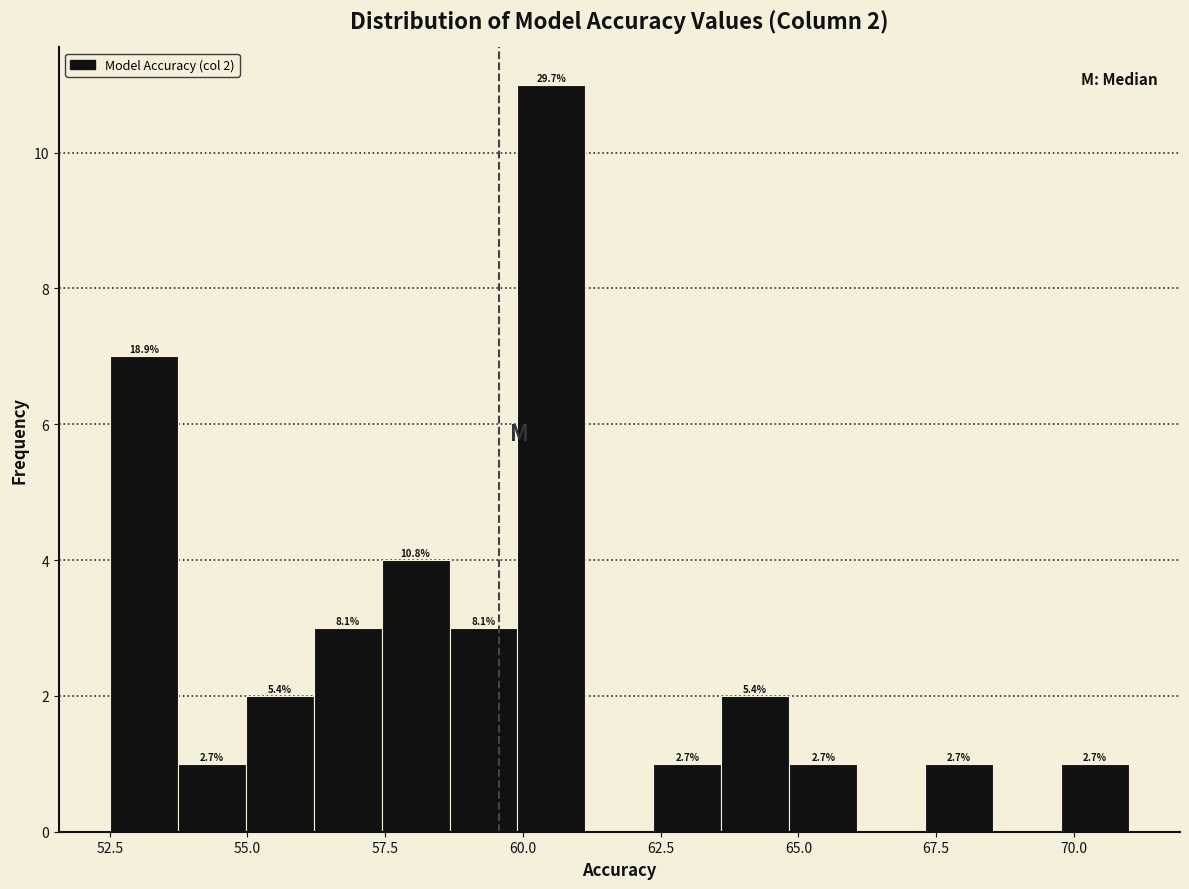

Read against the x-axis, roughly where is the centre of the tallest bar?

60.5